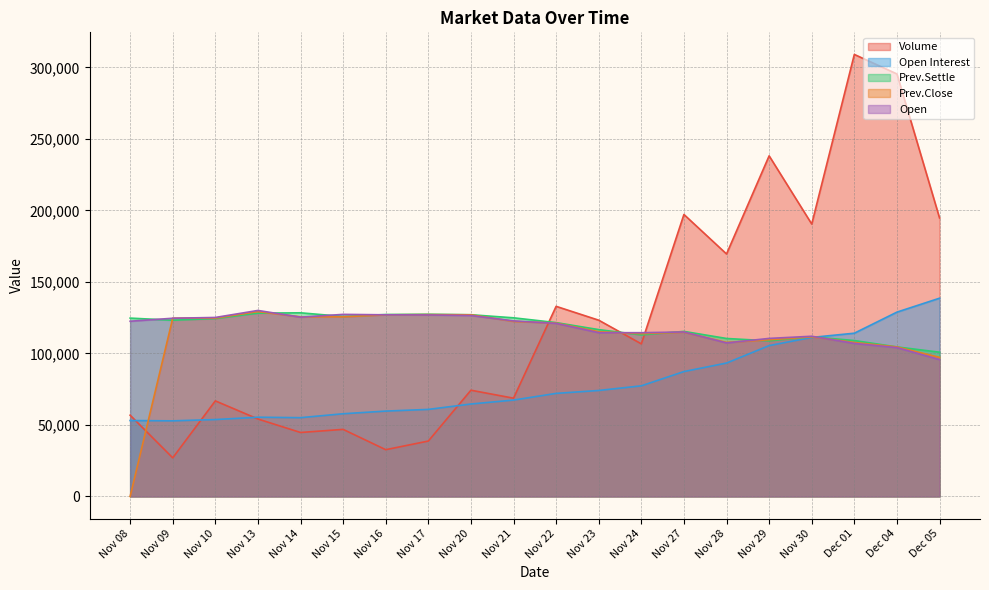

Which series ends up on top after the final intersection of Open and Prev.Settle?

Prev.Settle